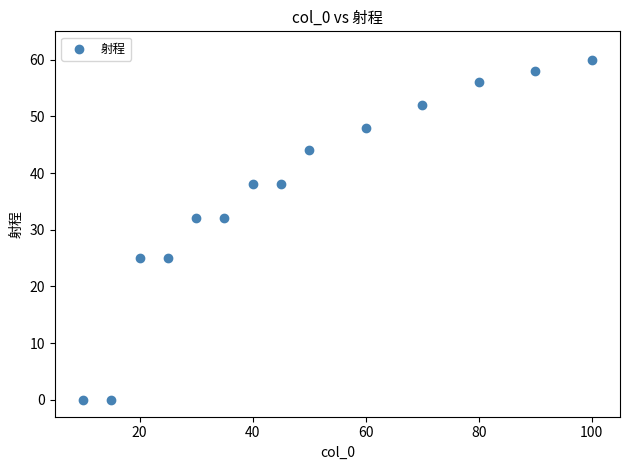

What is the range of Y values (max minus min)?

60